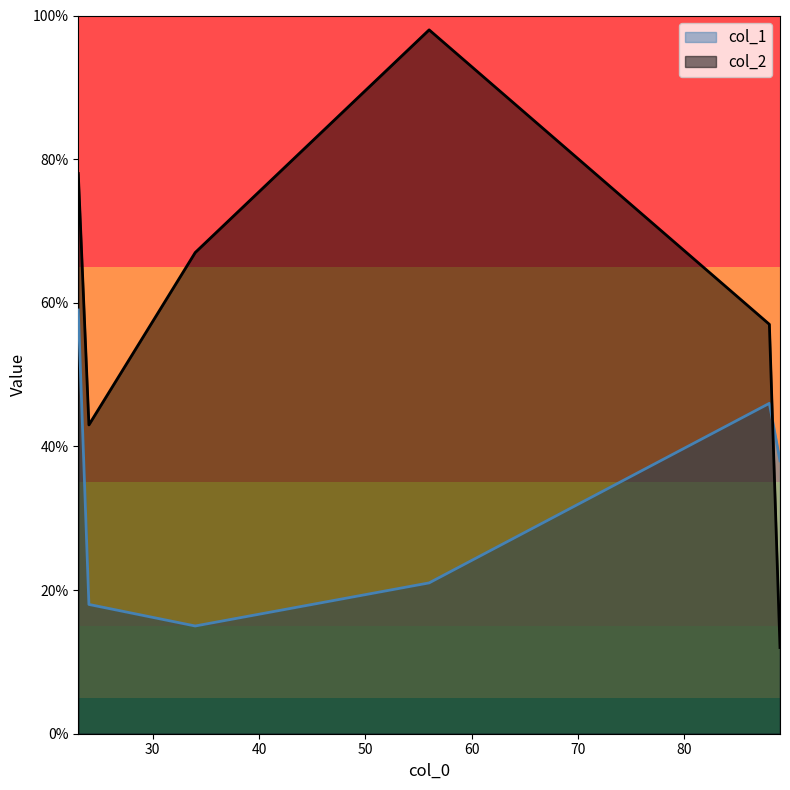

Which series has the largest range (max minus min)?

col_2